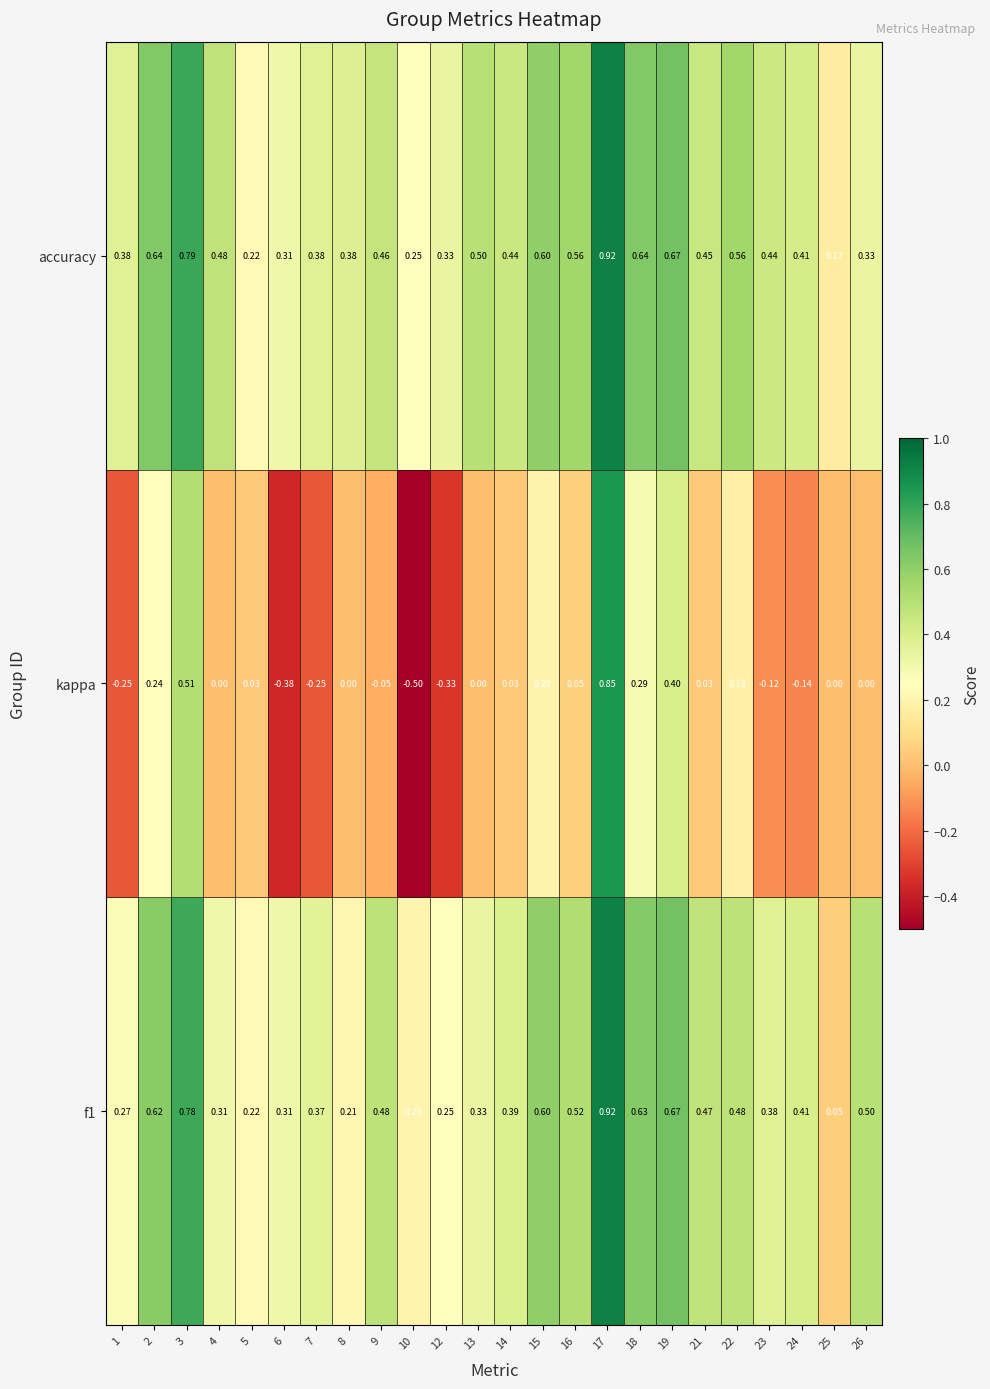

Which series has the largest range (max minus min)?

kappa